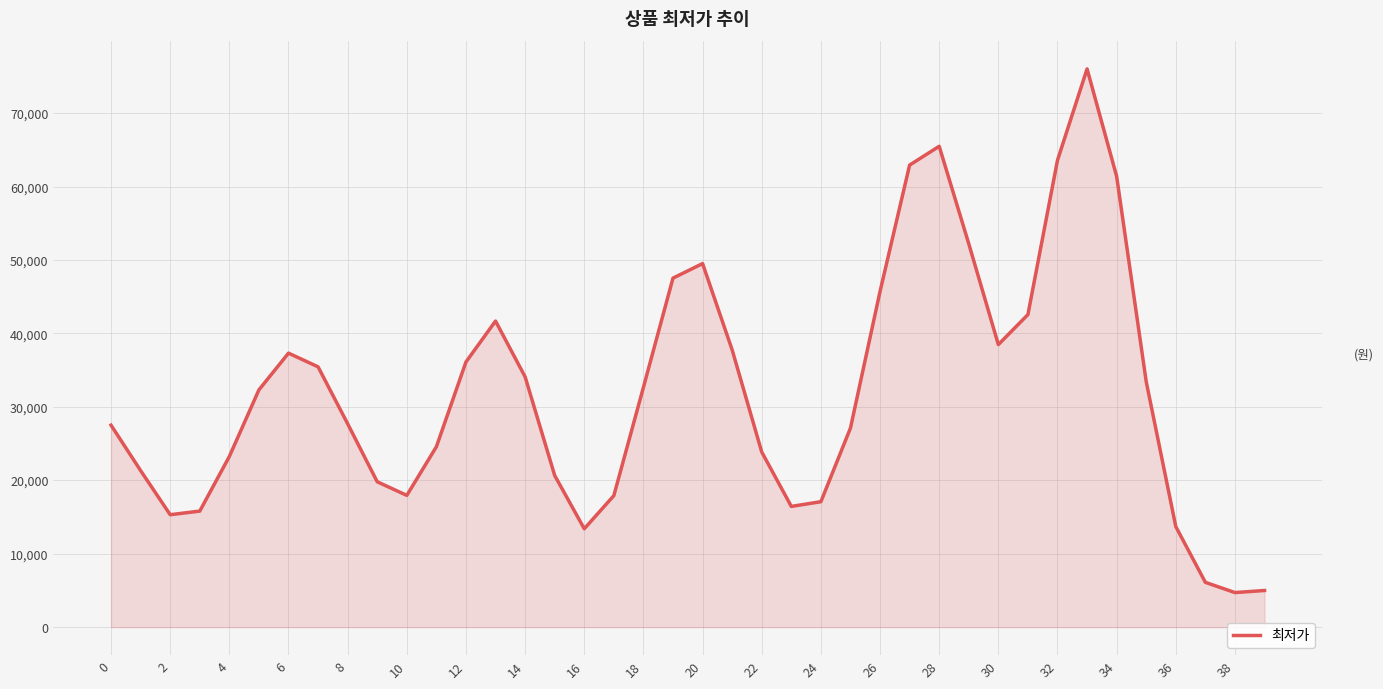

What is the greatest value displayed?

76037.2